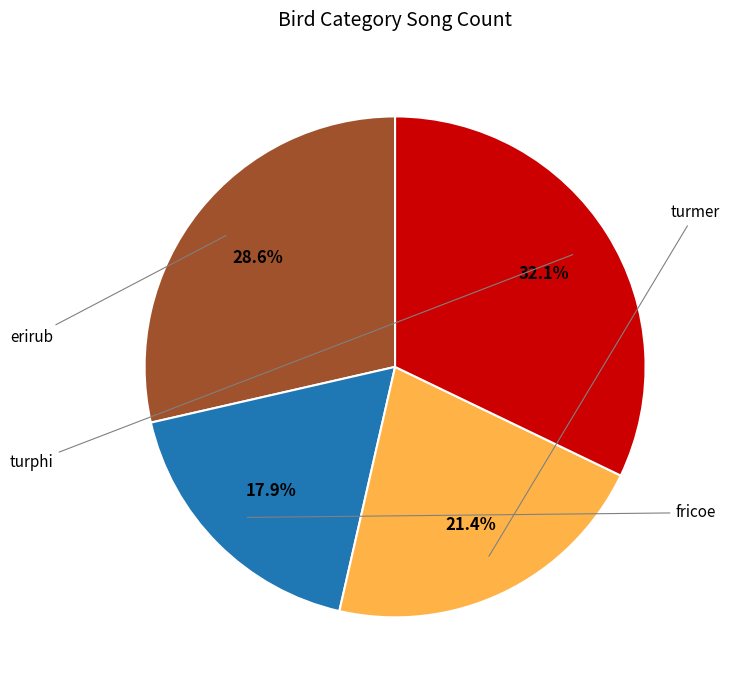

Does turphi account for over 50% of the chart?

No